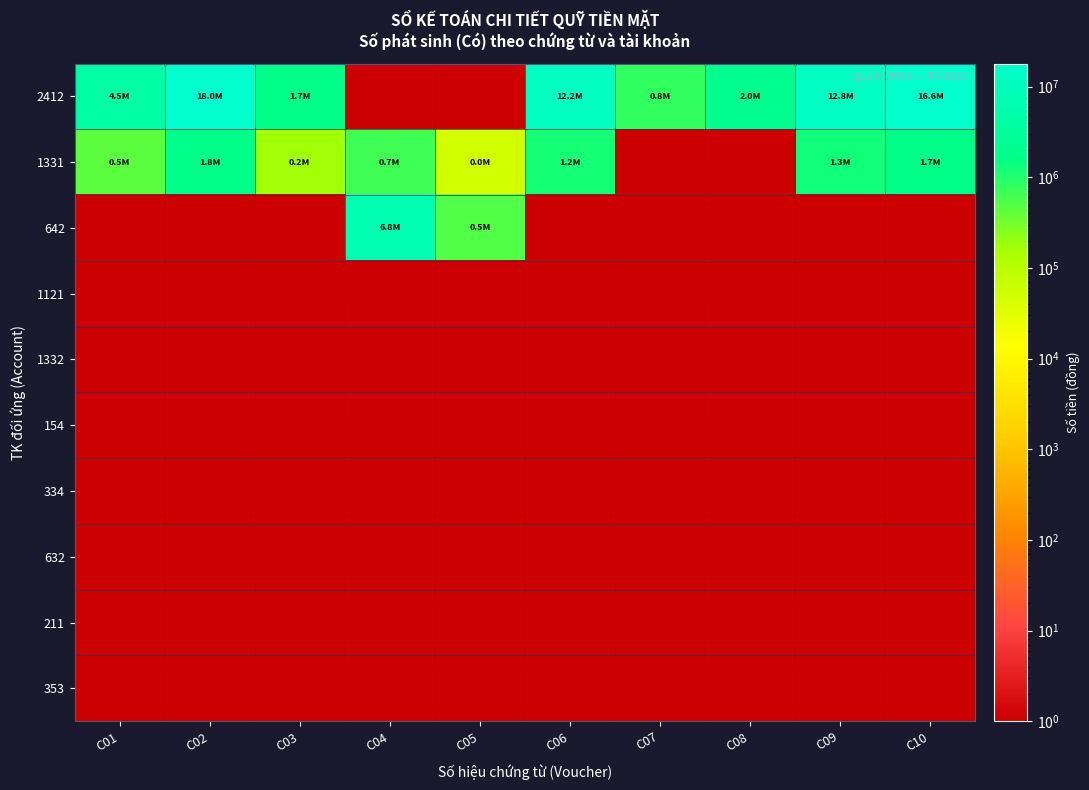

Between C05 and C03, which is larger?

C03